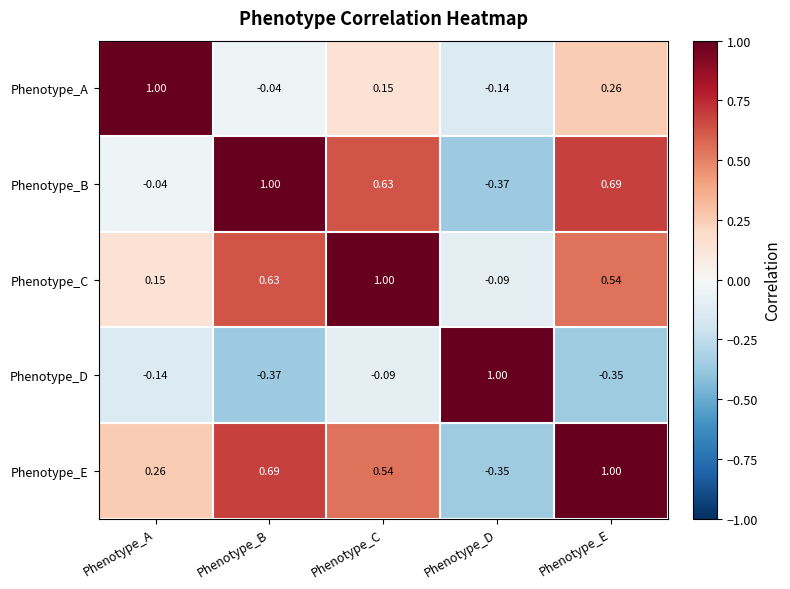

Is the value of Phenotype_B at Phenotype_A greater than the value of Phenotype_C at Phenotype_D?

Yes